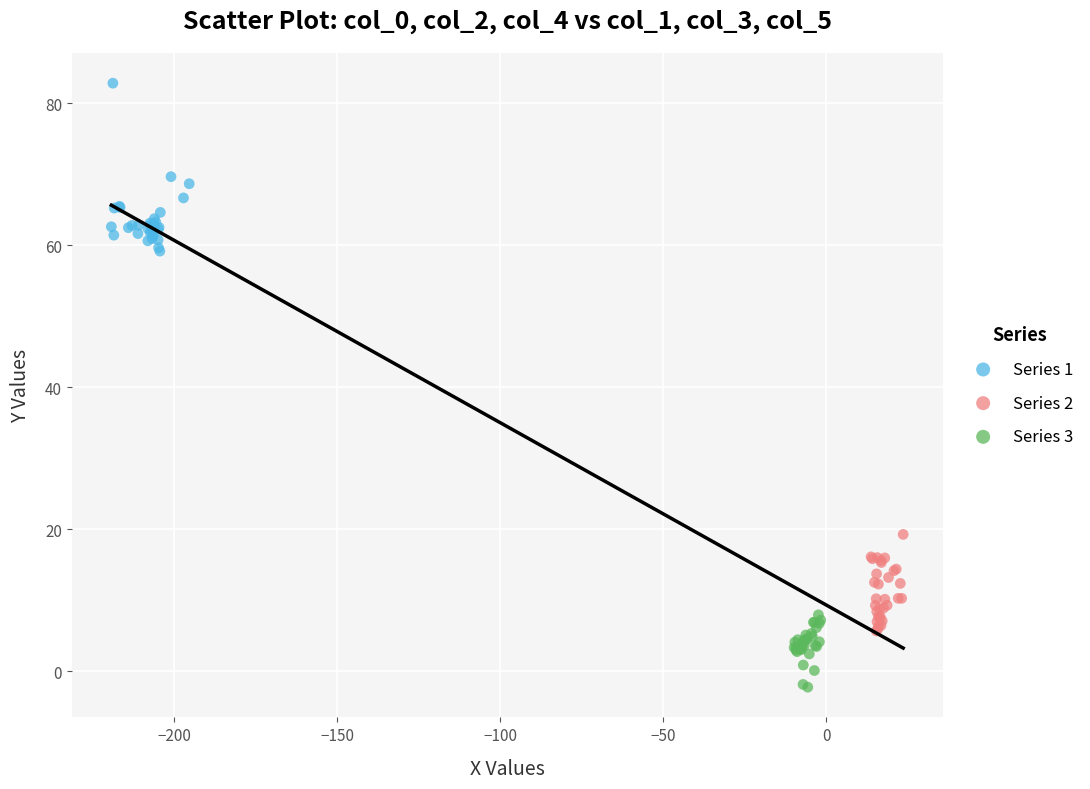

What are all the series names shown in the legend?

Series 1, Series 2, Series 3